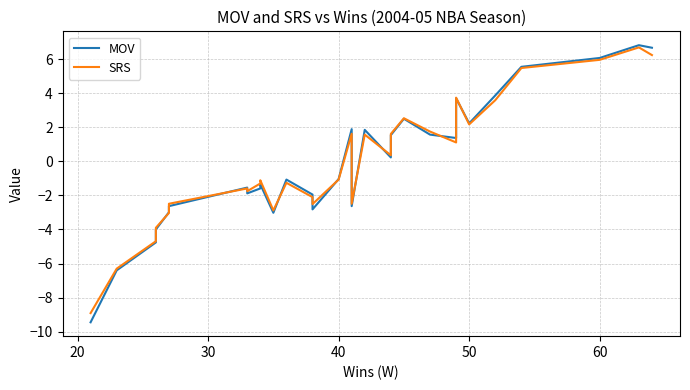

How many intersections are there between SRS and MOV?

13